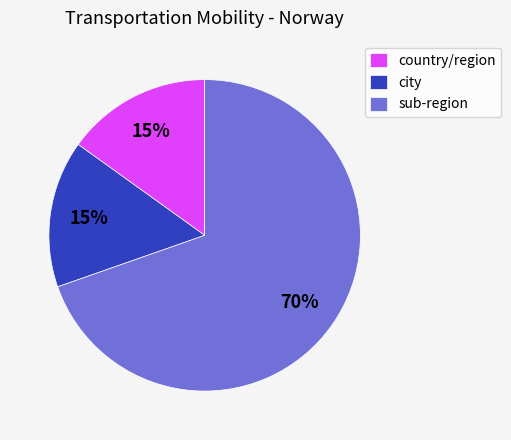

Which slice is the largest?

sub-region